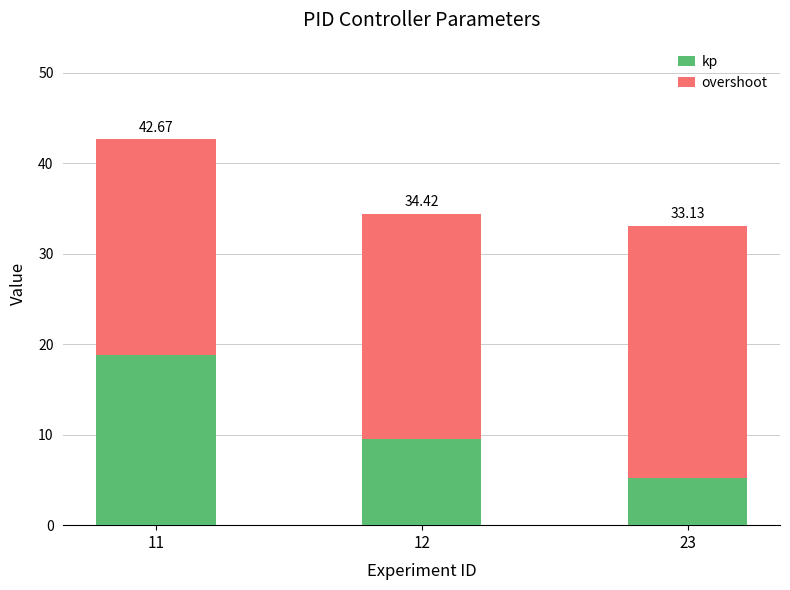

What are all the series names shown in the legend?

kp, overshoot